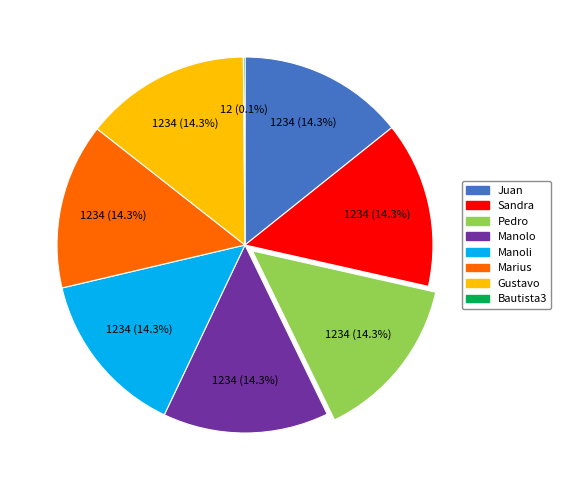

Is Gustavo the majority of the pie?

No